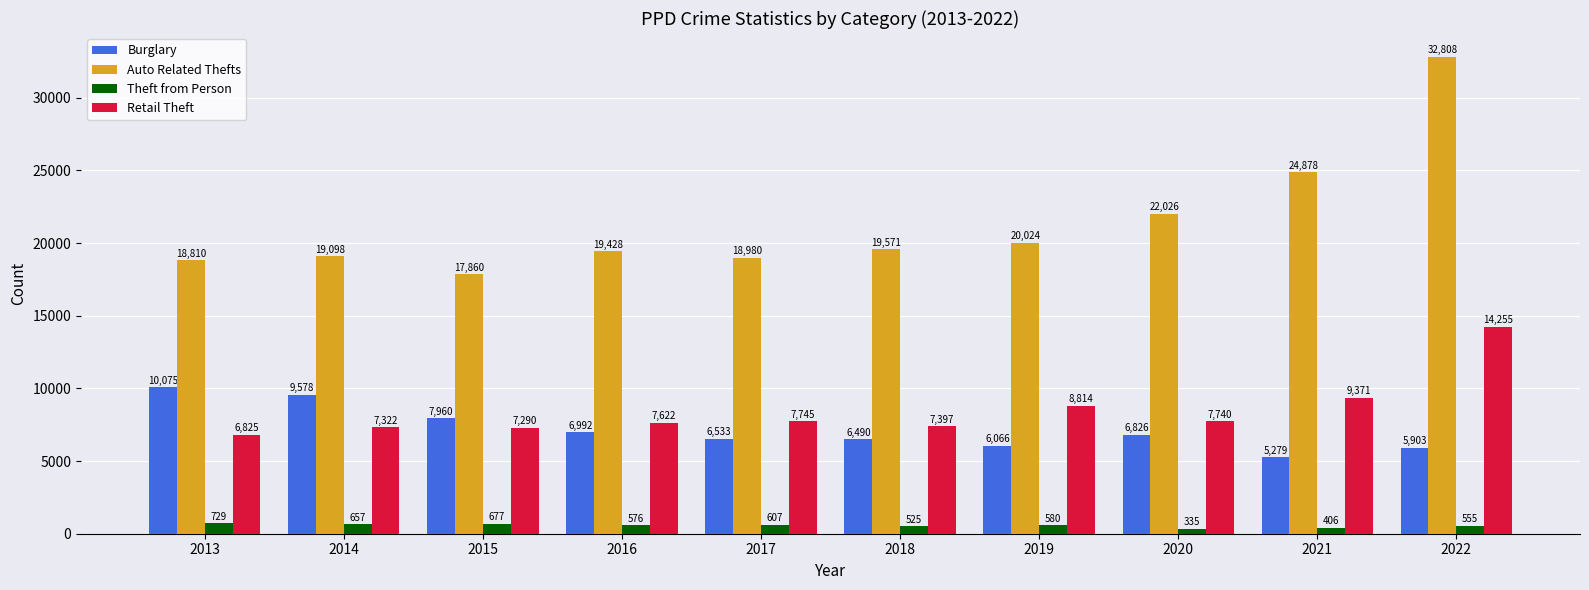

What are all the series names shown in the legend?

Burglary, Auto Related Thefts, Theft from Person, Retail Theft